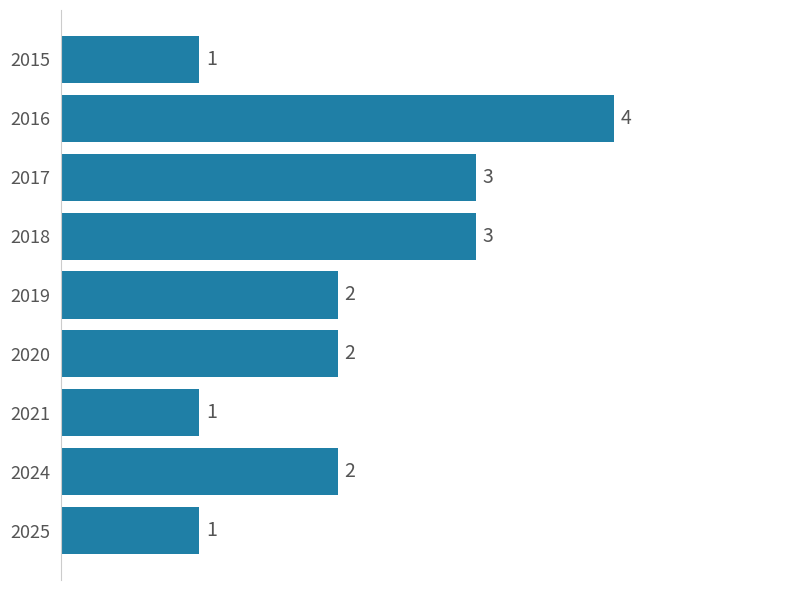

True or false: the data shows 6 at 2016.

False